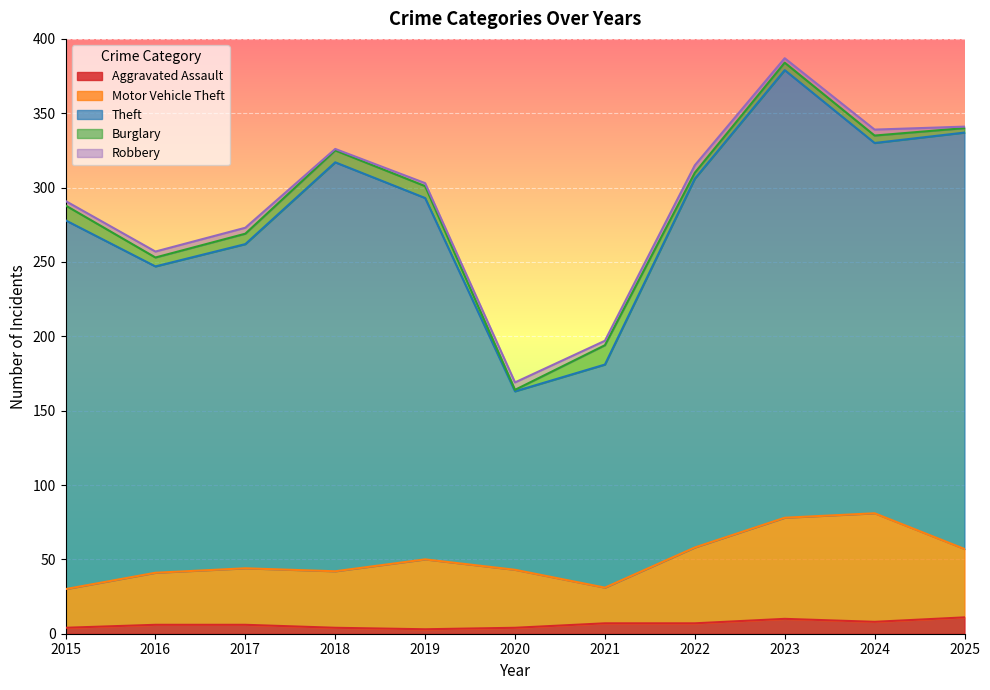

Which series has the largest range (max minus min)?

Theft